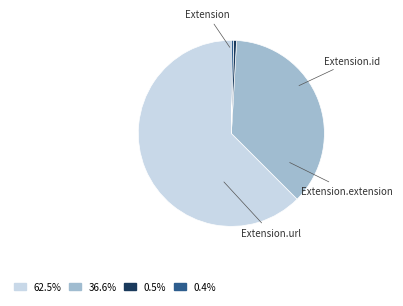

The Extension slice represents 0% of the pie. True or false?

True